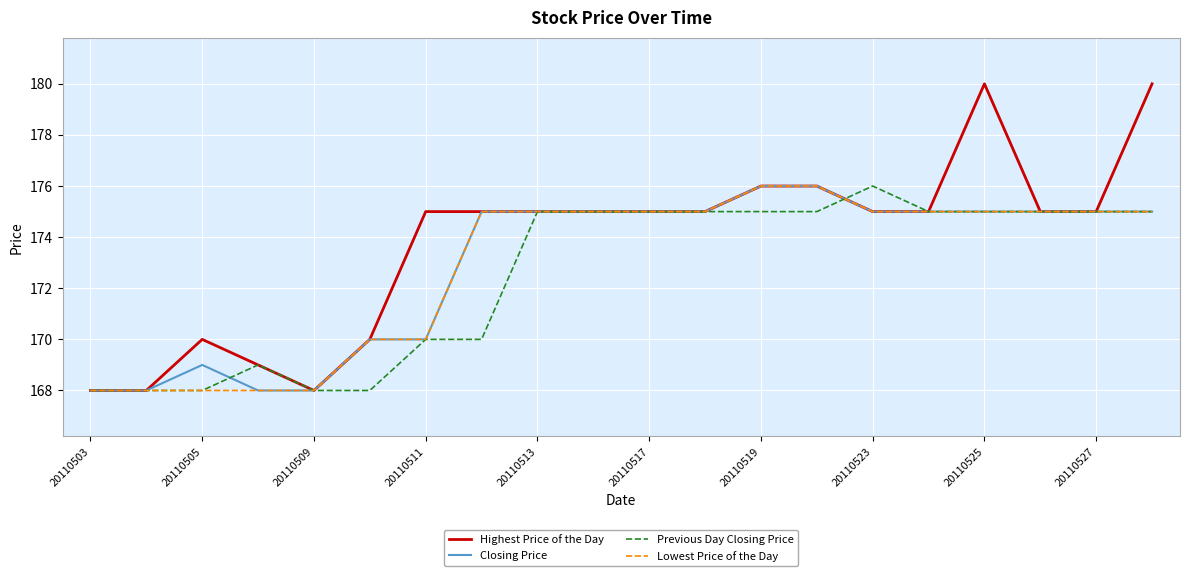

Reading right to left, list all the values displayed in this chart.

Highest Price of the Day: 180	175	175	180	175	175	176	176	175	175	175	175	175	175	170	168	169	170	168	168
Closing Price: 175	175	175	175	175	175	176	176	175	175	175	175	175	170	170	168	168	169	168	168
Previous Day Closing Price: 175	175	175	175	175	176	175	175	175	175	175	175	170	170	168	168	169	168	168	168
Lowest Price of the Day: 175	175	175	175	175	175	176	176	175	175	175	175	175	170	170	168	168	168	168	168